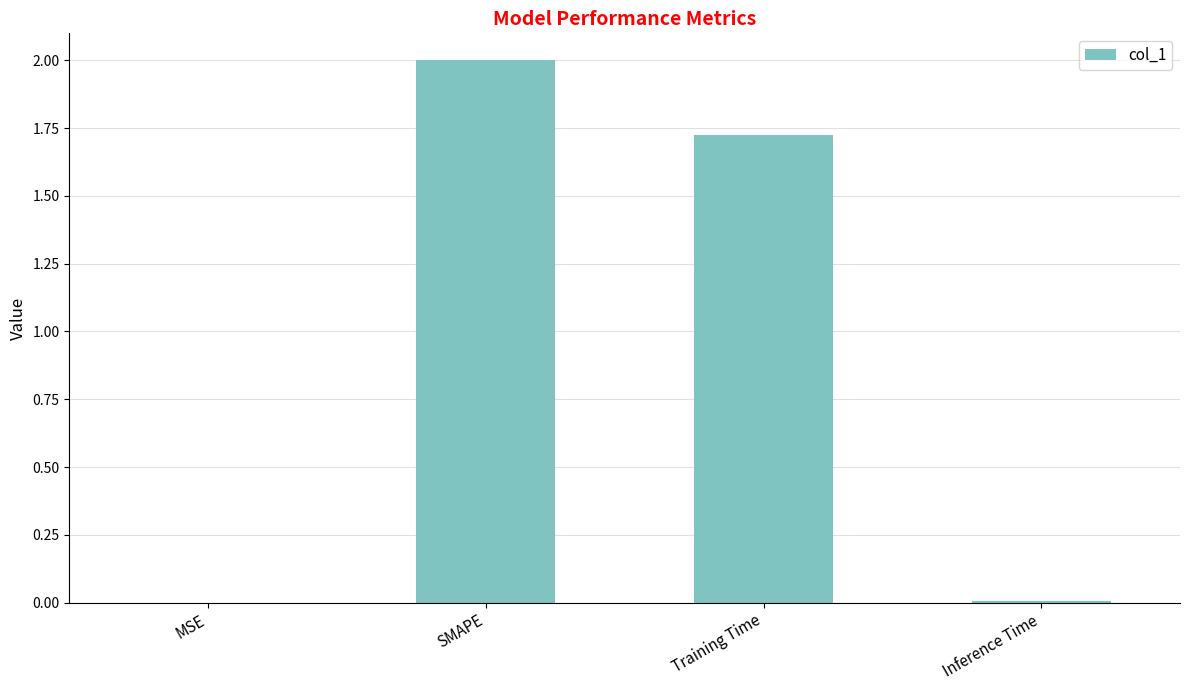

What is the maximum value shown in the chart?

2.0